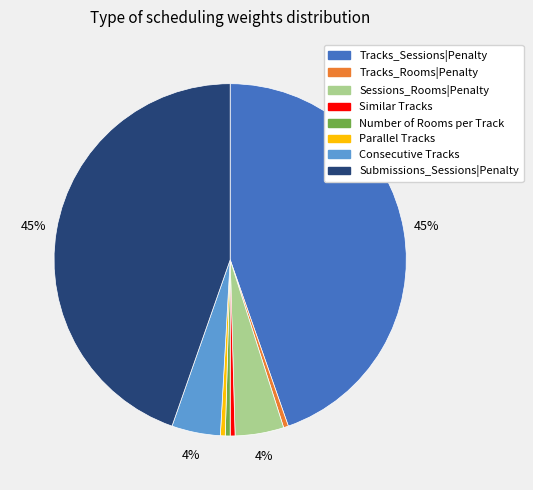

Does Sessions_Rooms|Penalty represent more than half of the total?

No